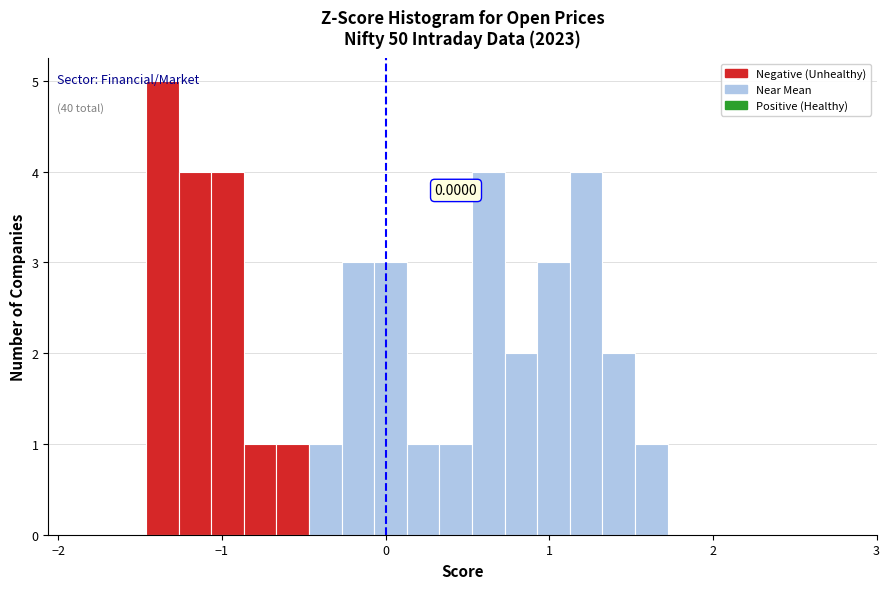

Around what value on the x-axis is the tallest bar? Give the approximate position of its centre, as read against the axis.

-1.4